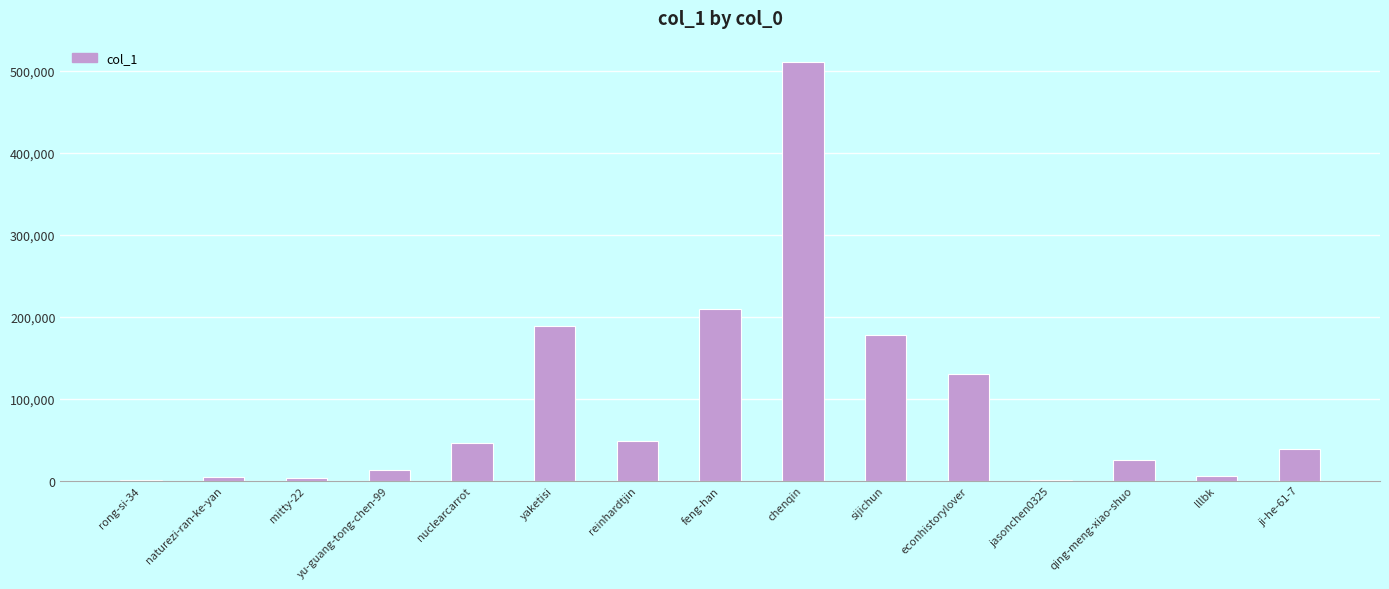

Approximately how many times larger is the value at feng-han compared to mitty-22?

67.6